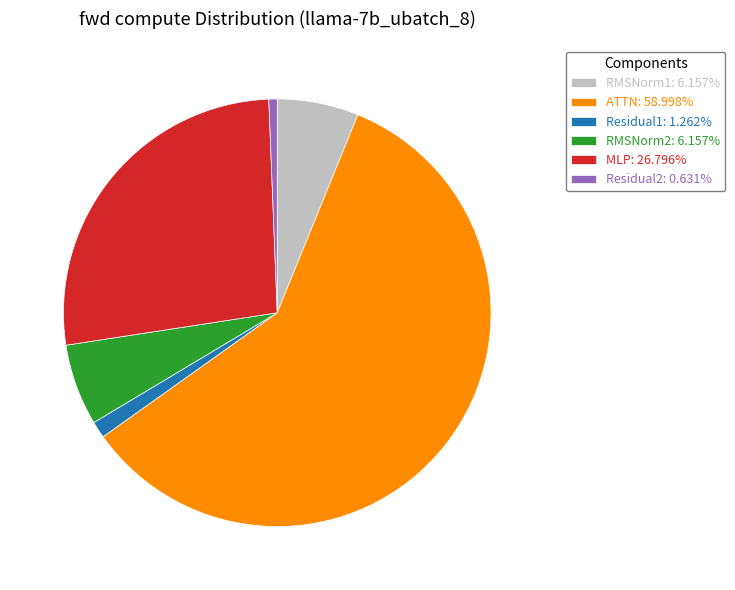

Is the sum of ATTN: 58.998% and MLP: 26.796% greater than half?

Yes